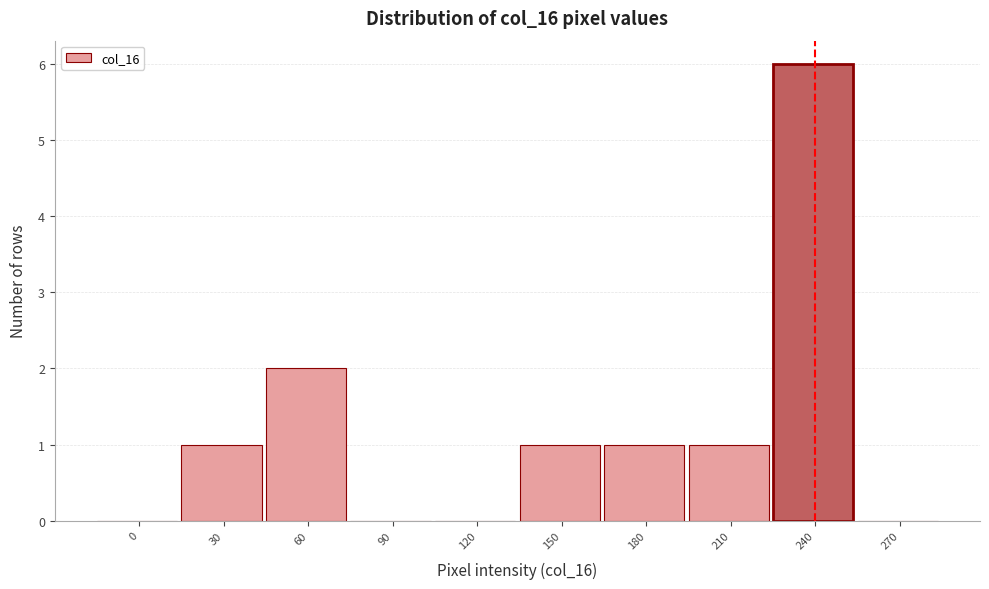

Reading right to left, extract all data points from this chart.

270=0	240=6	210=1	180=1	150=1	120=0	90=0	60=2	30=1	0=0